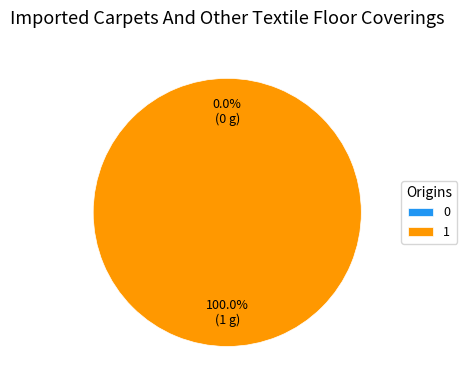

To the nearest percent, what is the difference between the 0 and 1 slice percentages?

100%